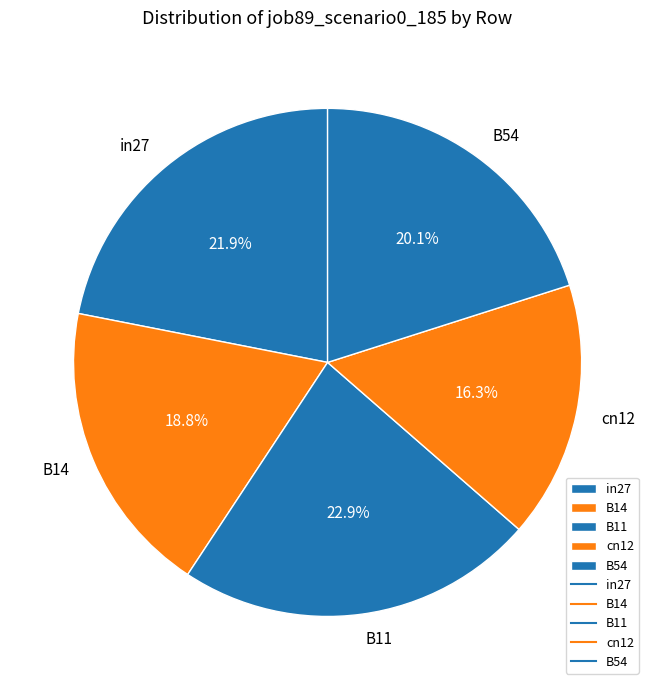

How many segments does this pie chart have?

5